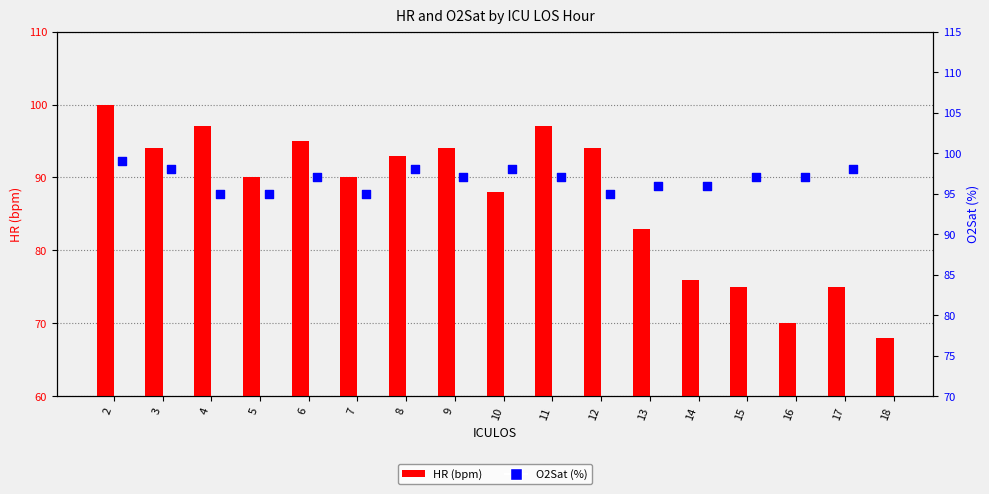

At which category is the sum across all series the highest?

2